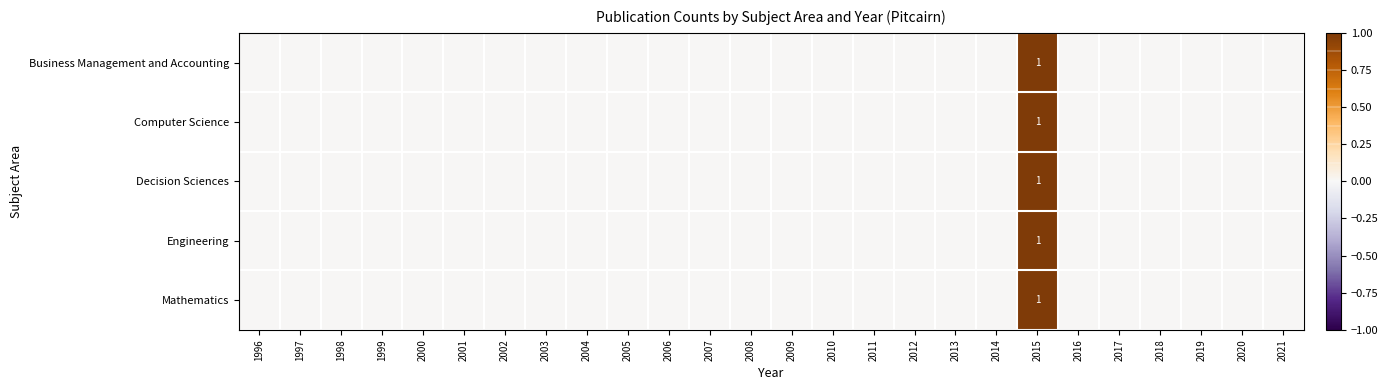

At which label is Mathematics closest to 0?

1996